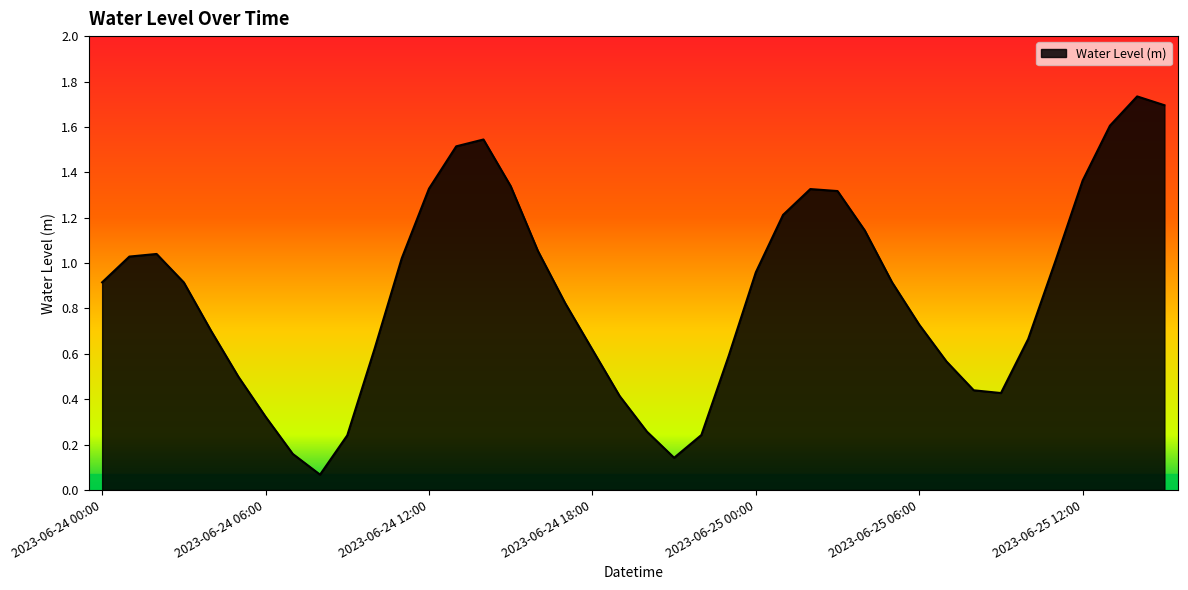

How many lines are shown in the chart?

1